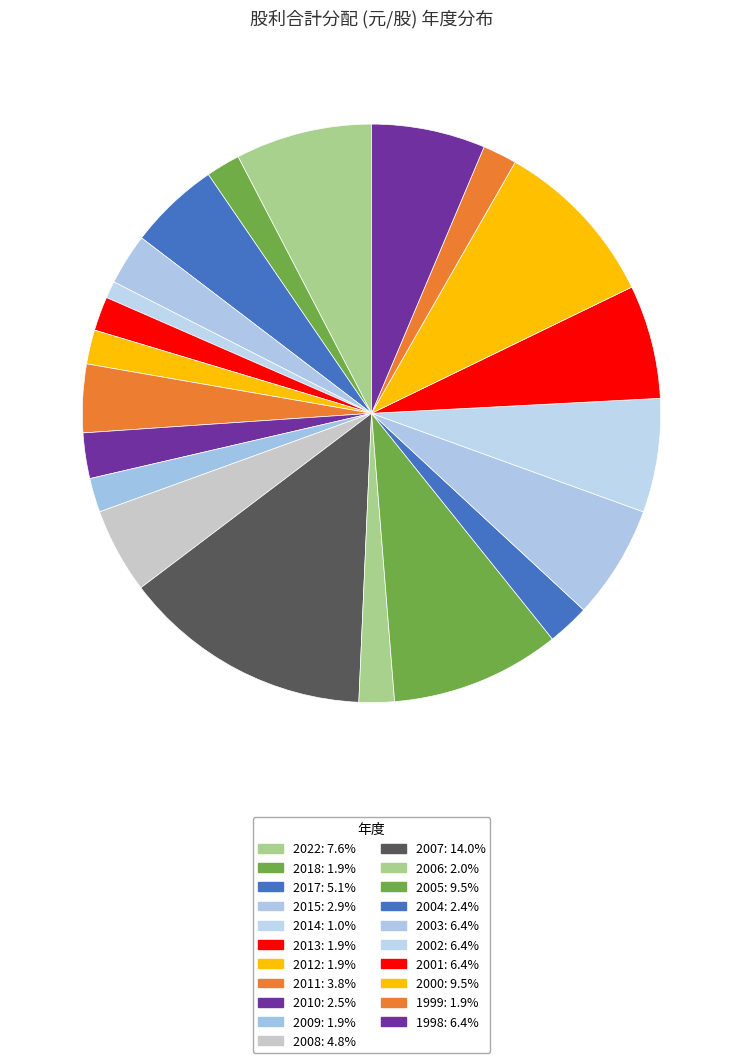

Count the number of slices in the pie.

21